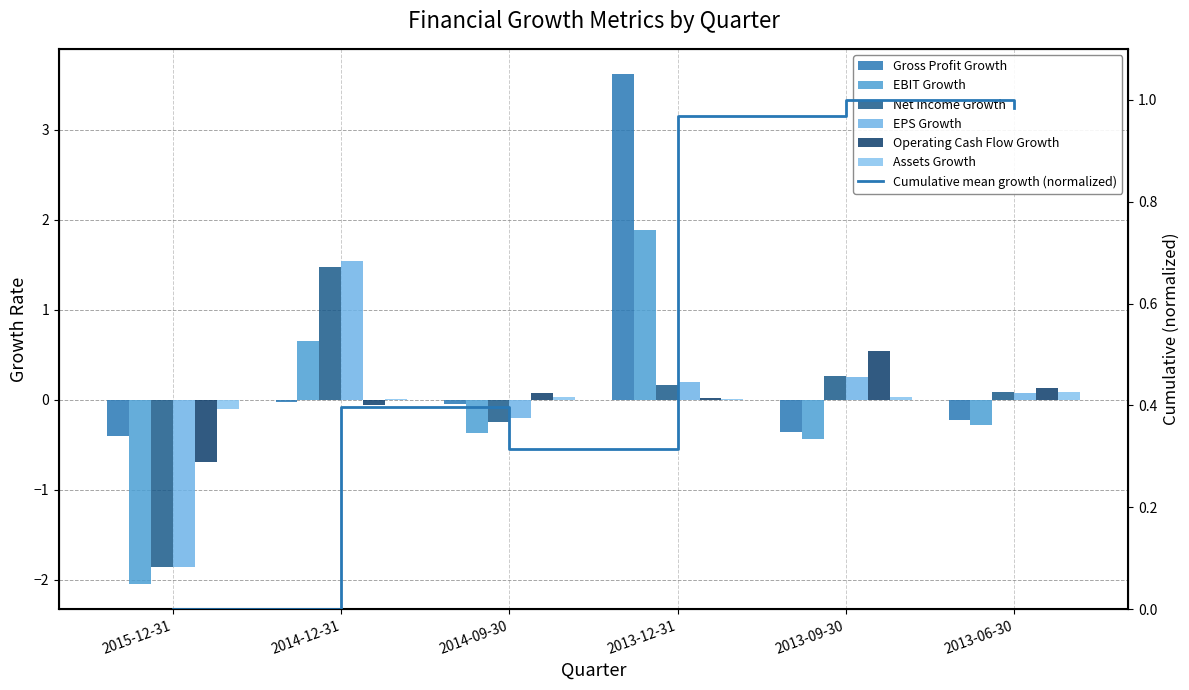

How many data points in EBIT Growth are above 0?

2